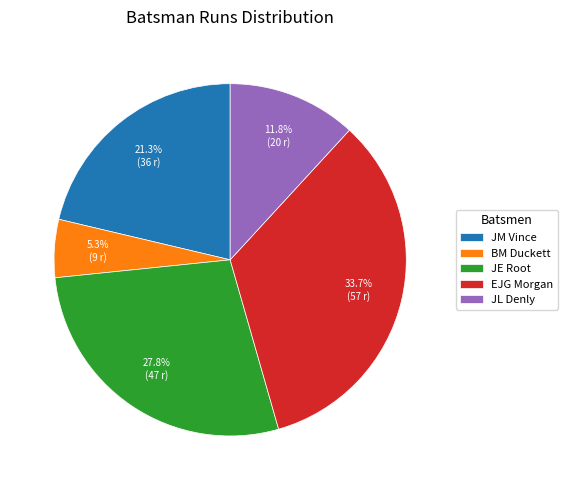

The JE Root slice represents 42% of the pie. True or false?

False